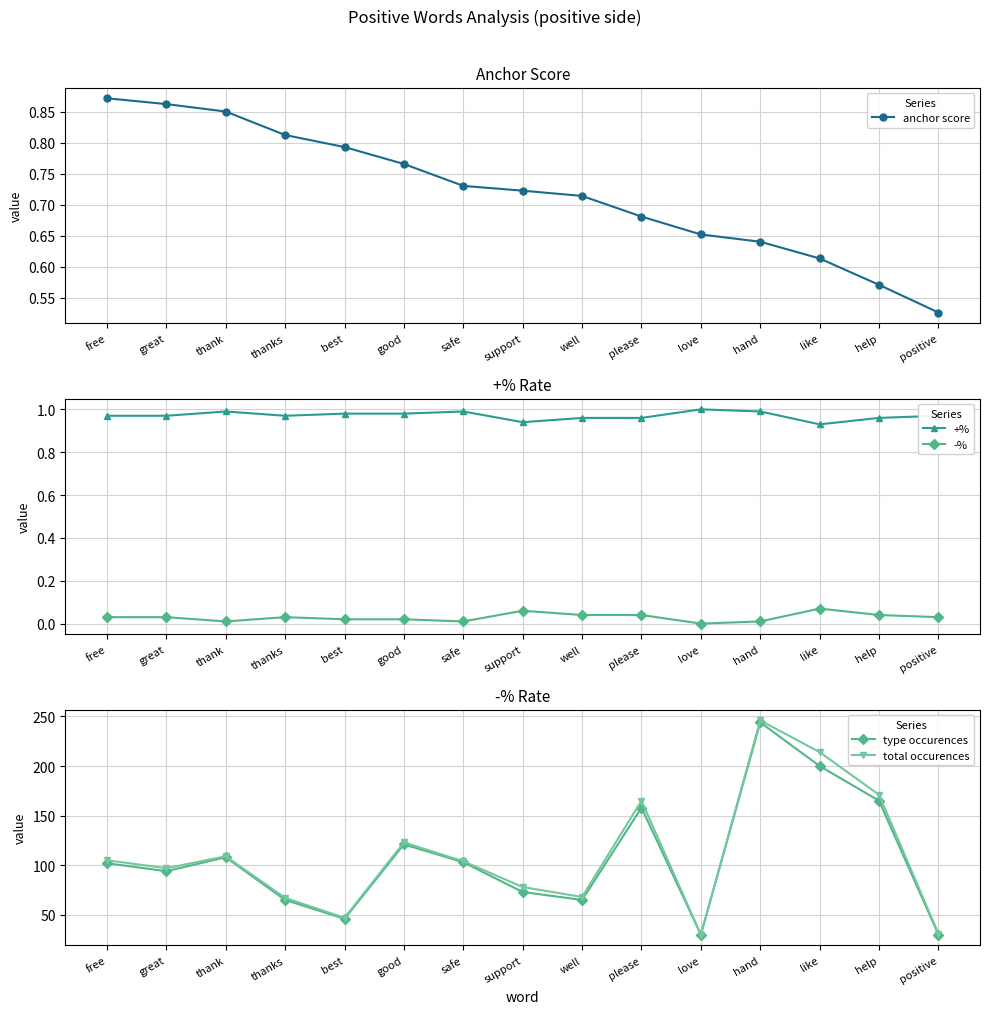

Between thanks and love, which series saw the biggest shift?

total occurences